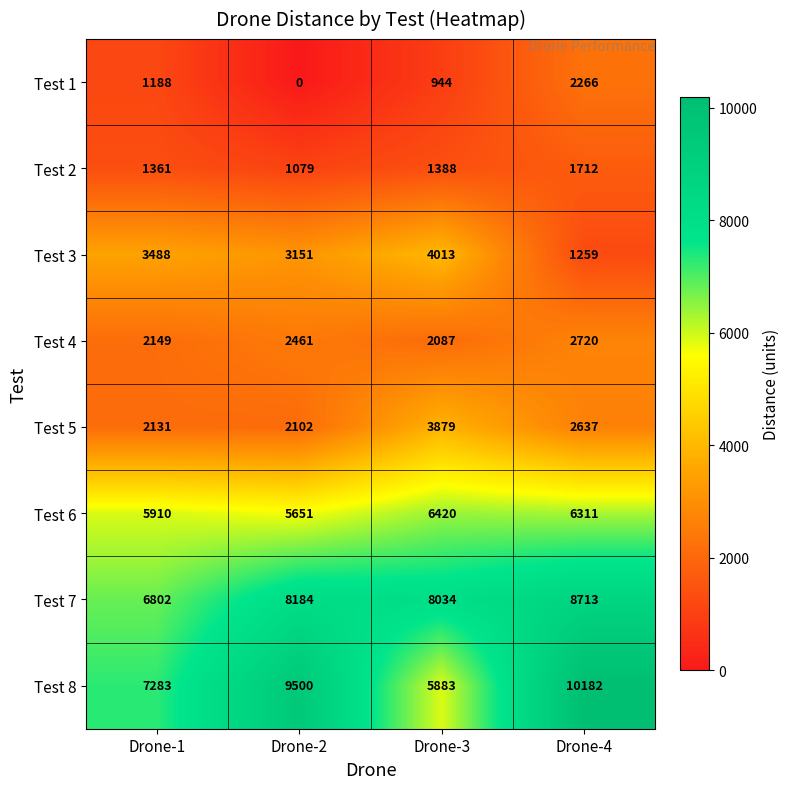

Where is Test 8 nearest to the value 8032?

Drone-1